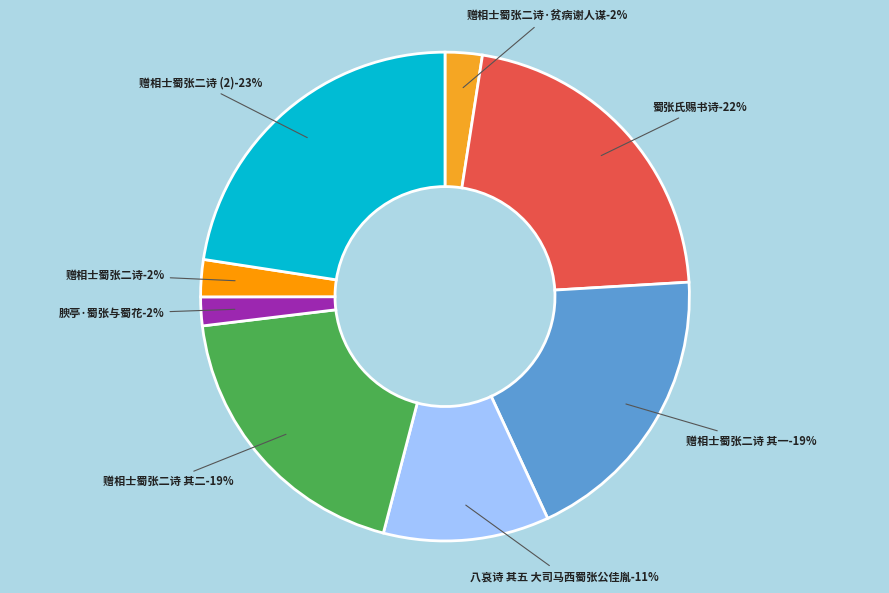

The 赠相士蜀张二诗 其二 slice represents 31% of the pie. True or false?

False